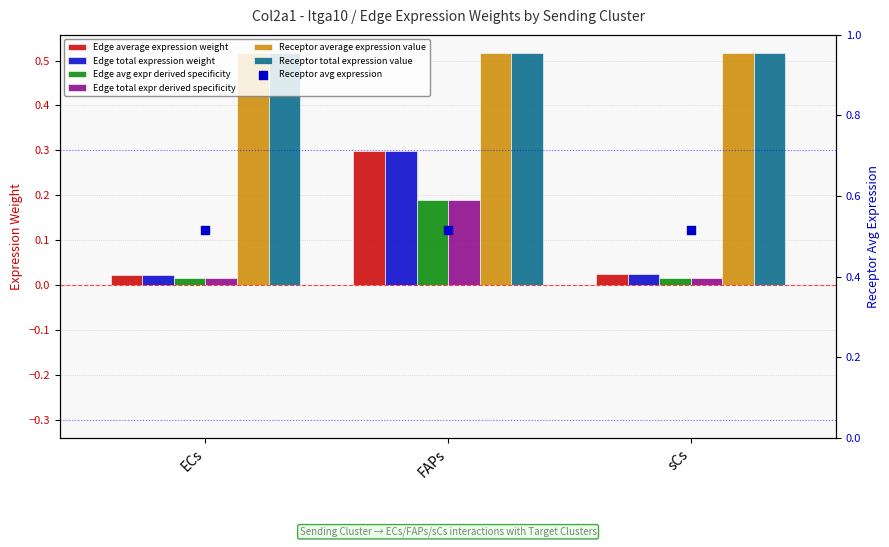

At how many categories does at least one series exceed 0?

3